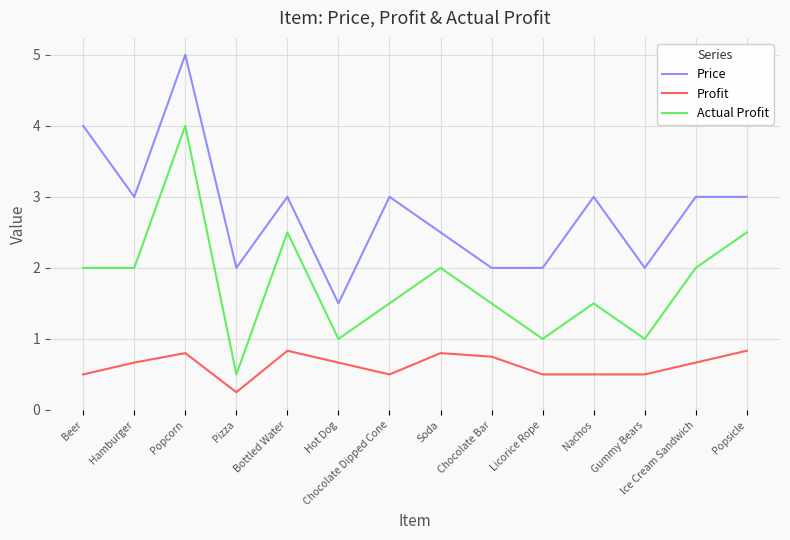

What are all the series names shown in the legend?

Price, Profit, Actual Profit